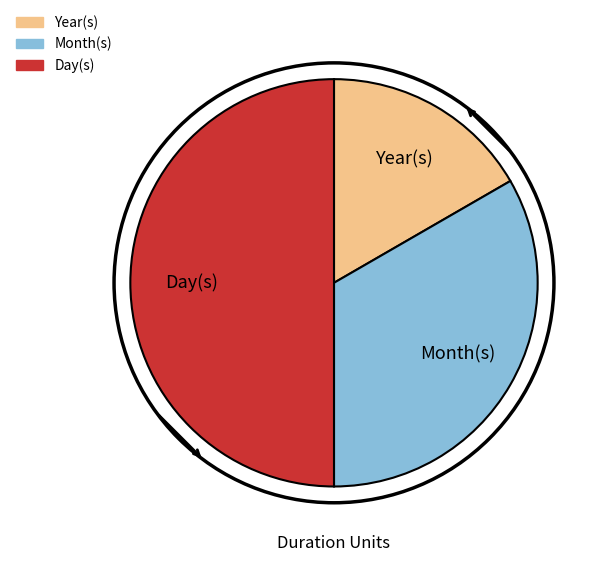

Count the number of slices in the pie.

3